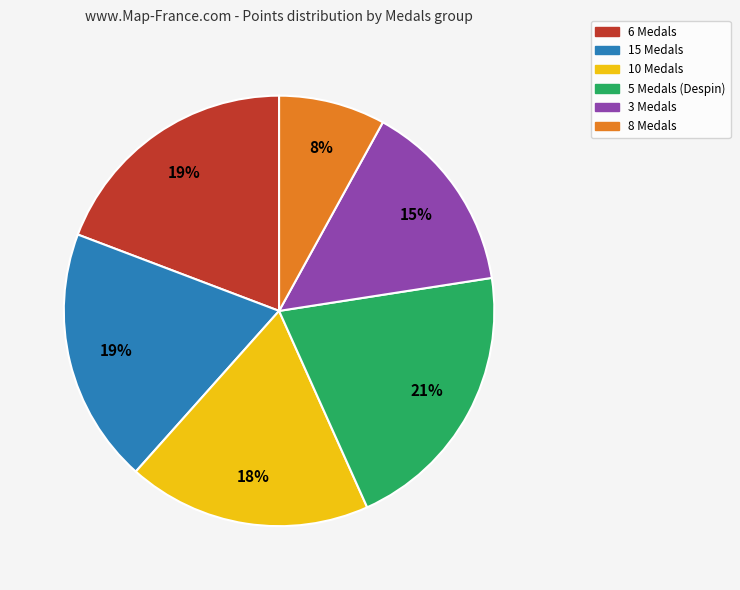

What is the ratio of the value at 6 Medals to the value at 8 Medals?

2.4